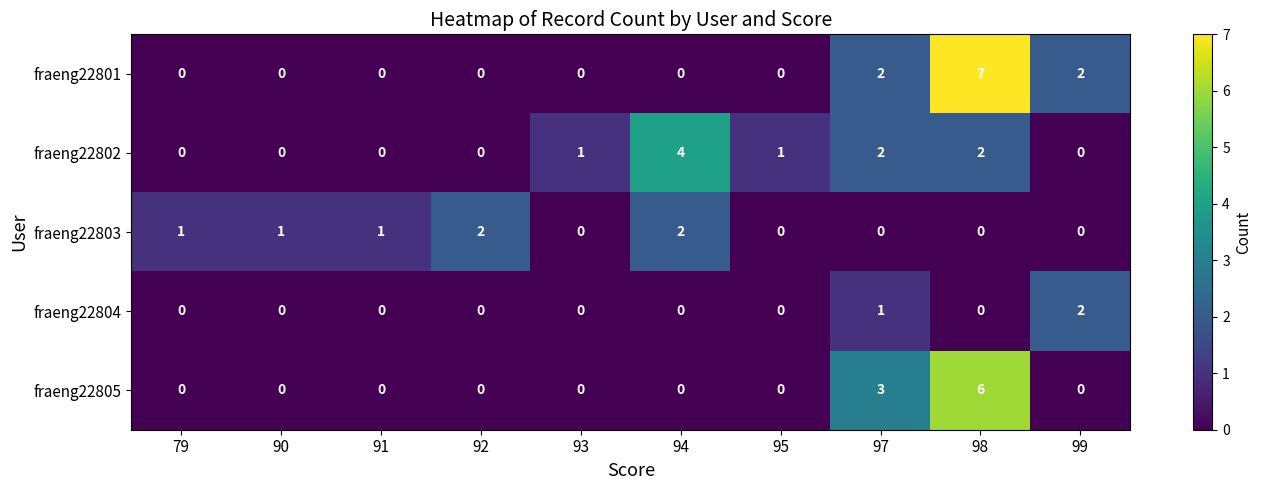

What is the total value across all series at 94?

6